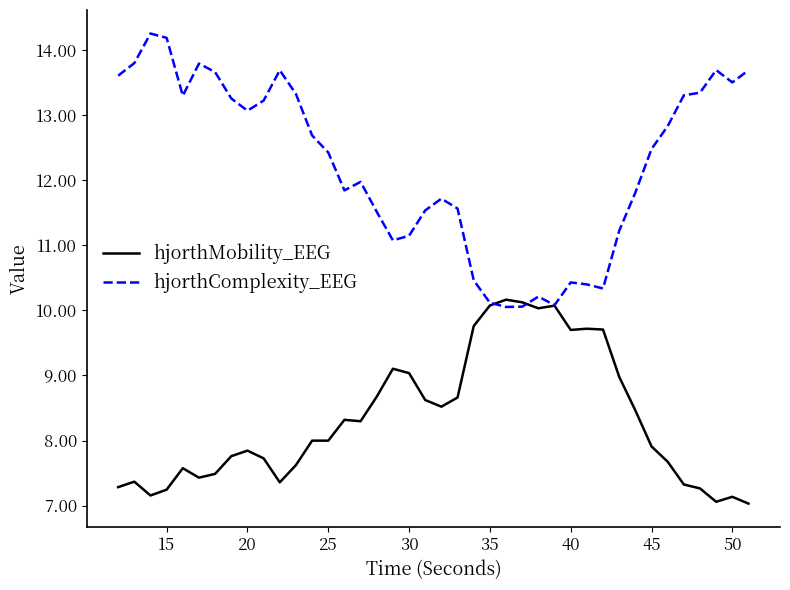

What is the lowest value of the hjorthComplexity_EEG series?

10.1